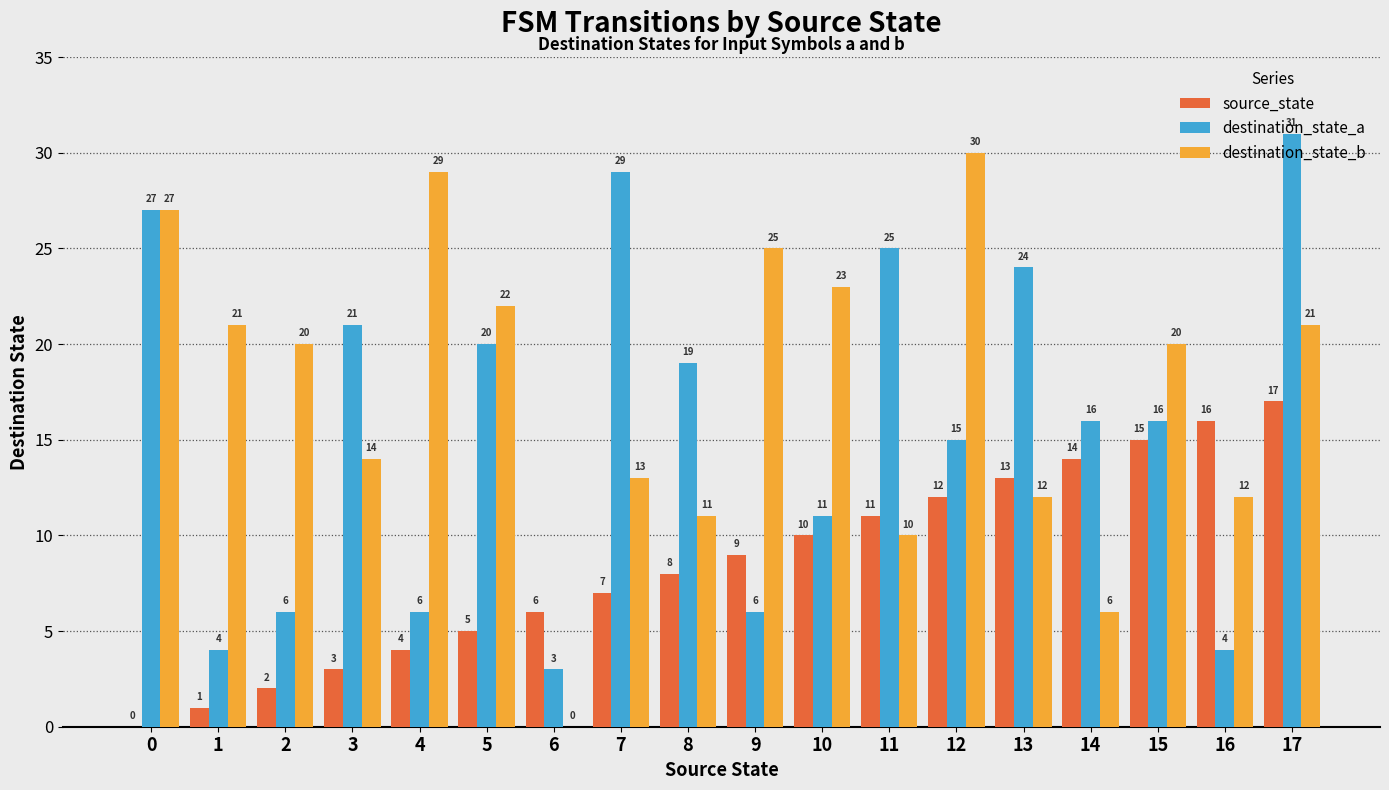

The source_state series shows 16 at 16. True or false?

True